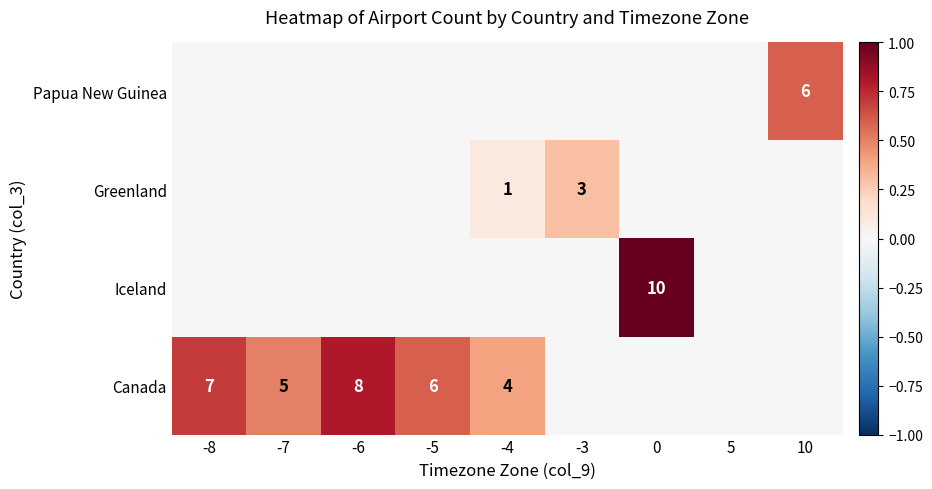

True or false: Canada has a value of 12 at -8.

False